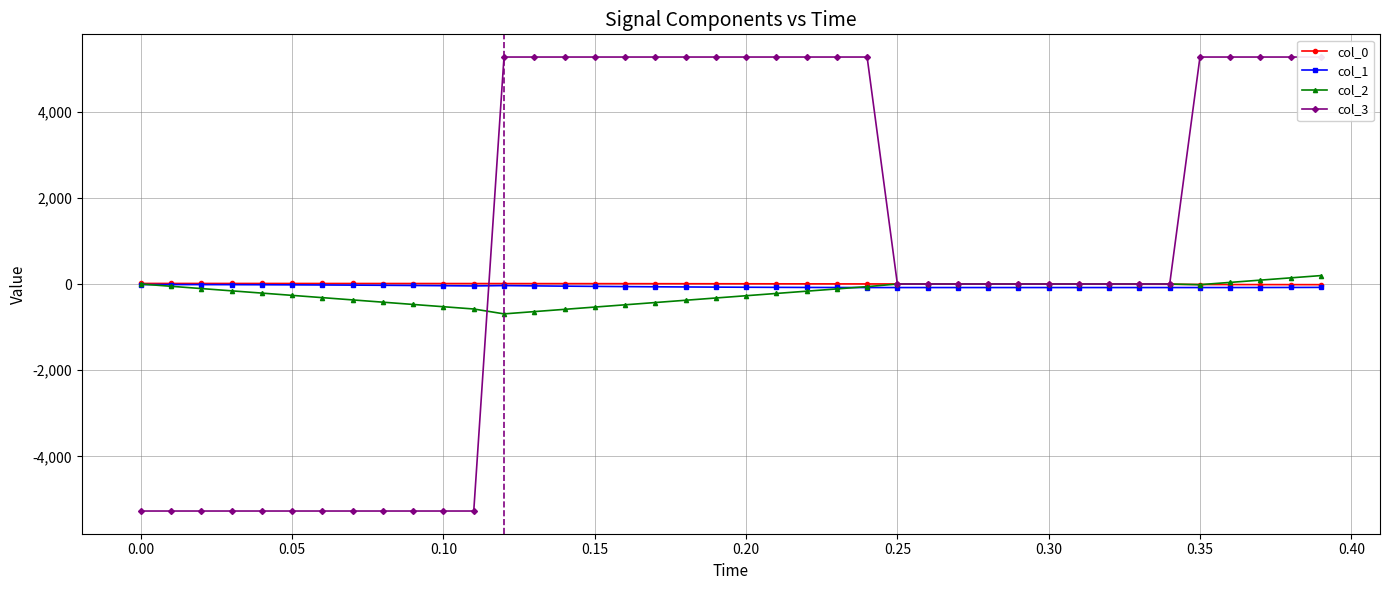

What is the sum of all col_1 values?

-2341.3